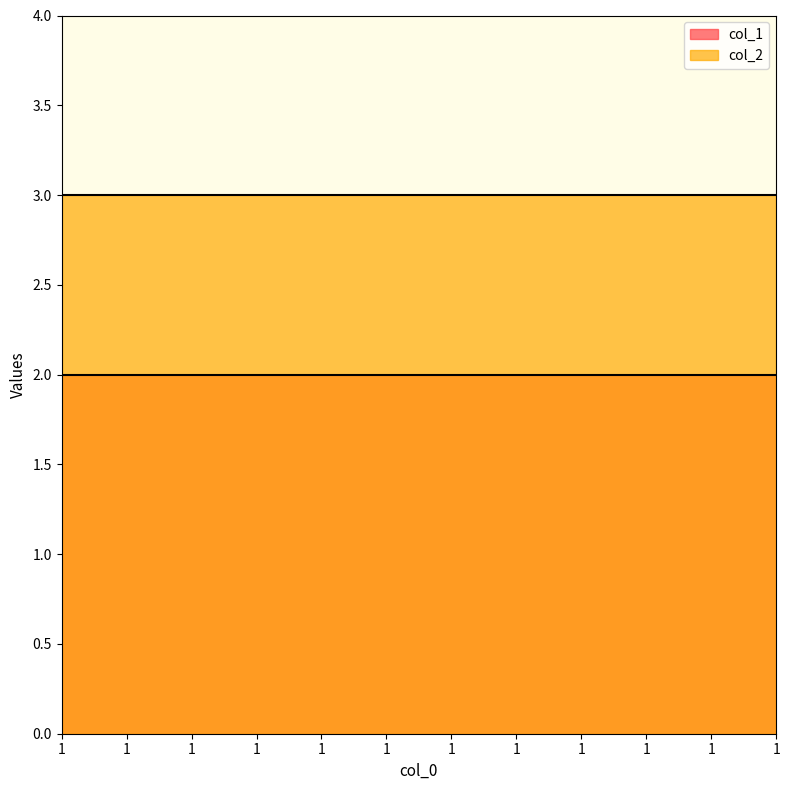

At which category is the sum across all series the highest?

1